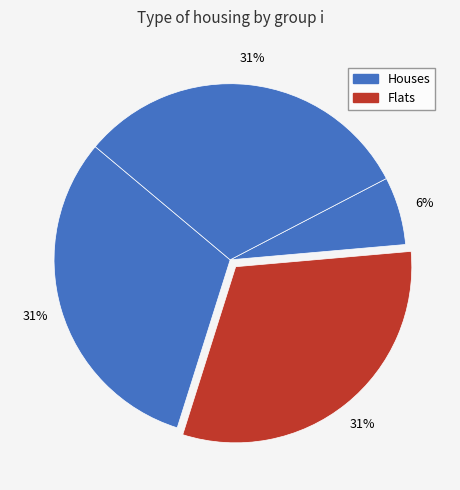

How many segments does this pie chart have?

4